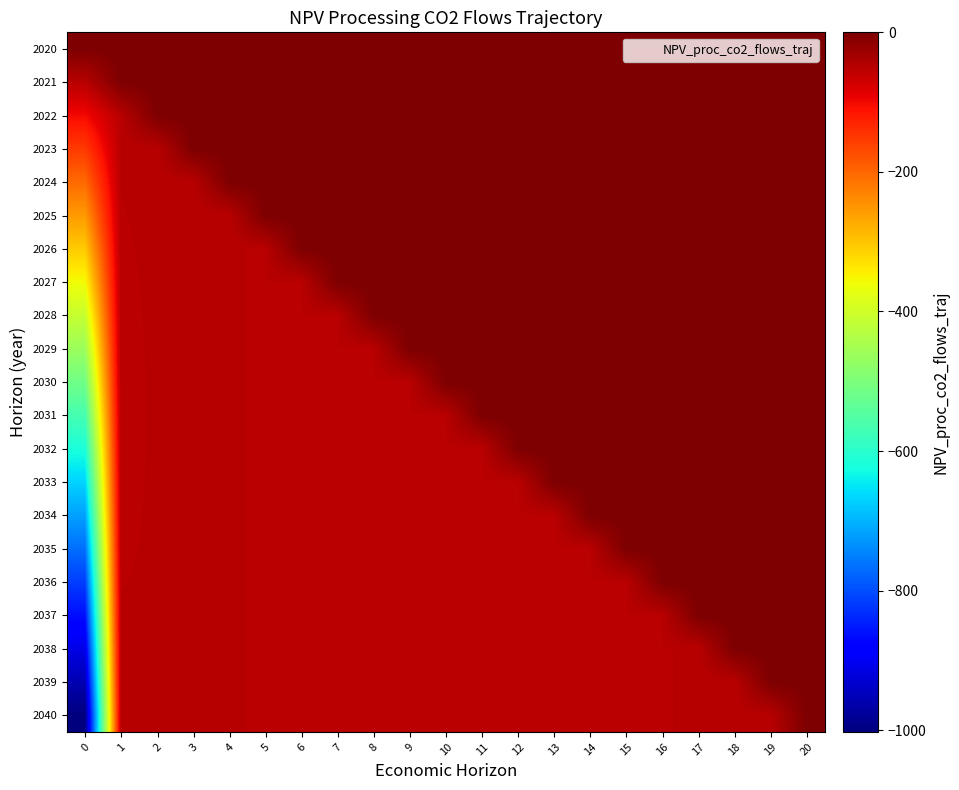

Which series has the widest spread of values?

2040